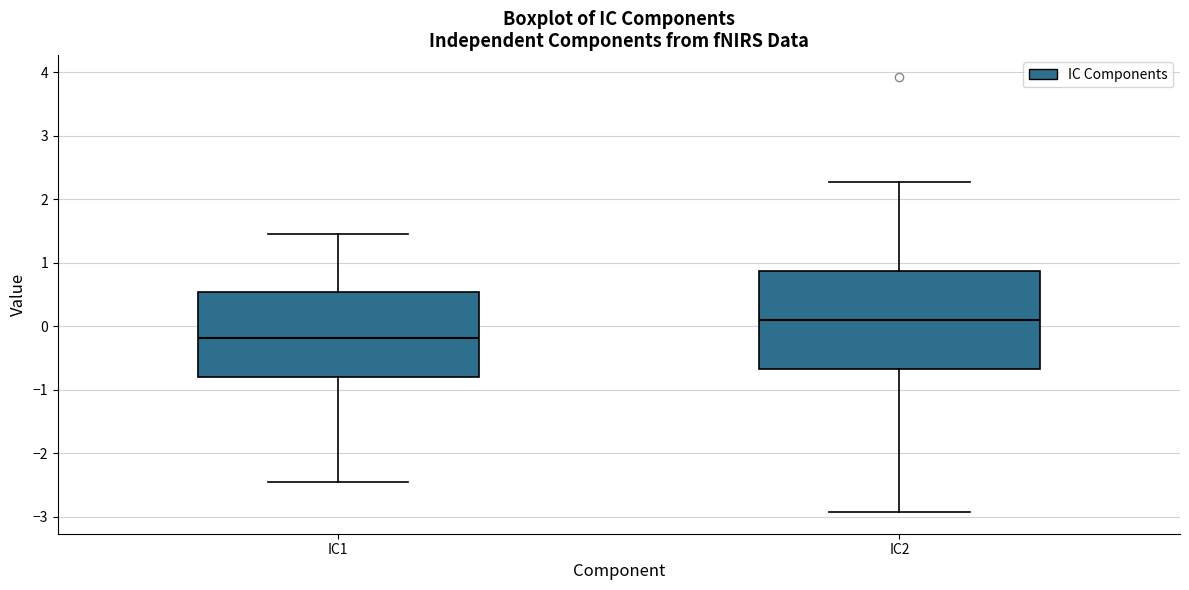

Reading left to right, read every box against the y-axis: the position of its median line, the range the box covers, and the ends of its whiskers. The values are not printed on the chart, so give them approximately, as read against the axis.

IC1: median -0.2, box -0.8 to 0.5, whiskers -2.5 to 1.4
IC2: median 0.1, box -0.7 to 0.9, whiskers -2.9 to 2.3